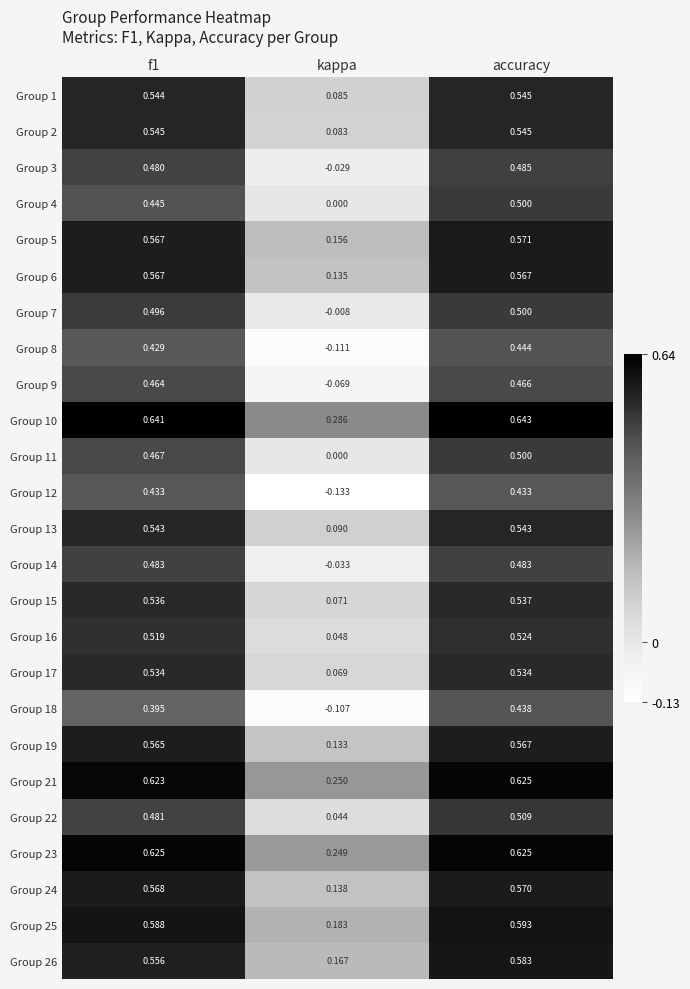

At which label is Group 9 closest to 0?

kappa